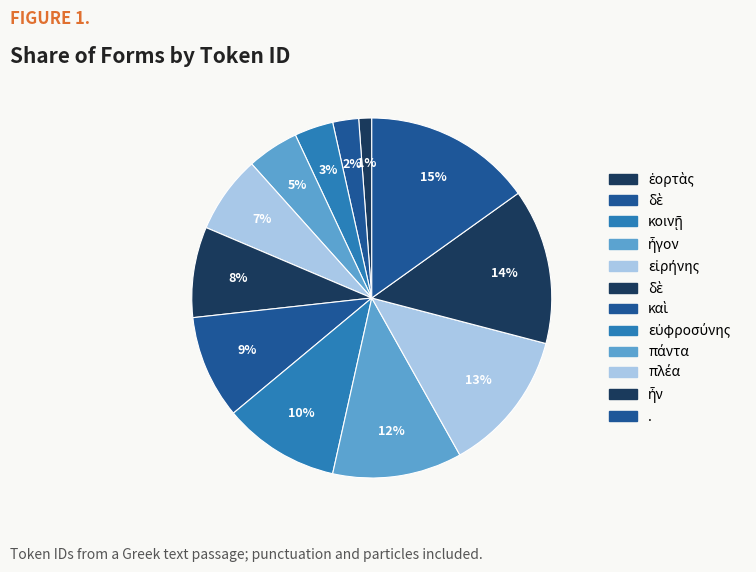

How many slices are in this pie chart?

12